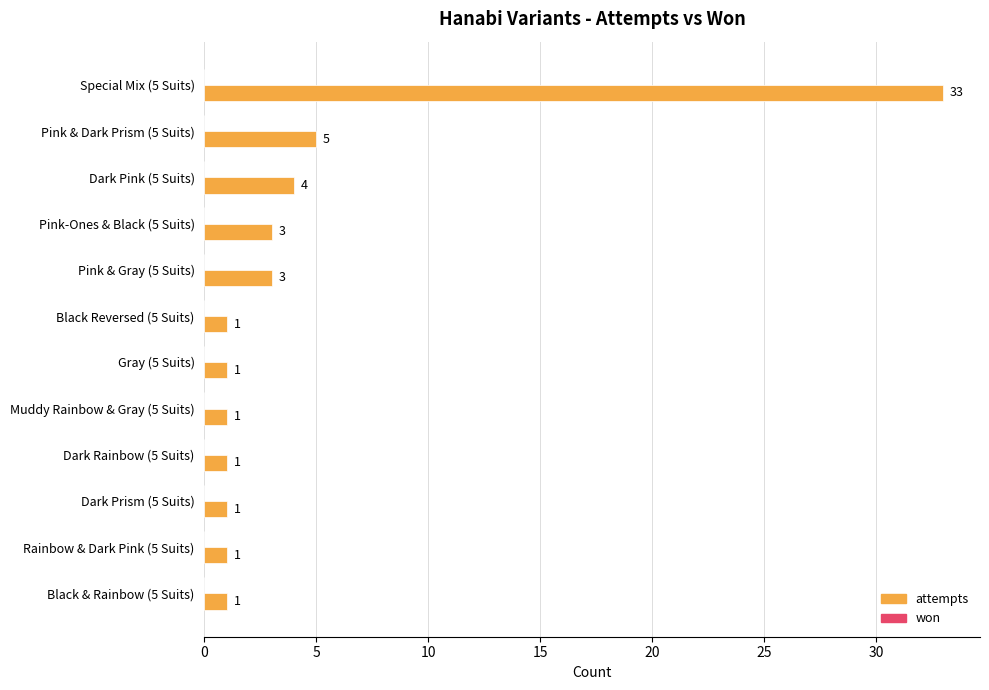

The value at Rainbow & Dark Pink (5 Suits) is 1. True or false?

True